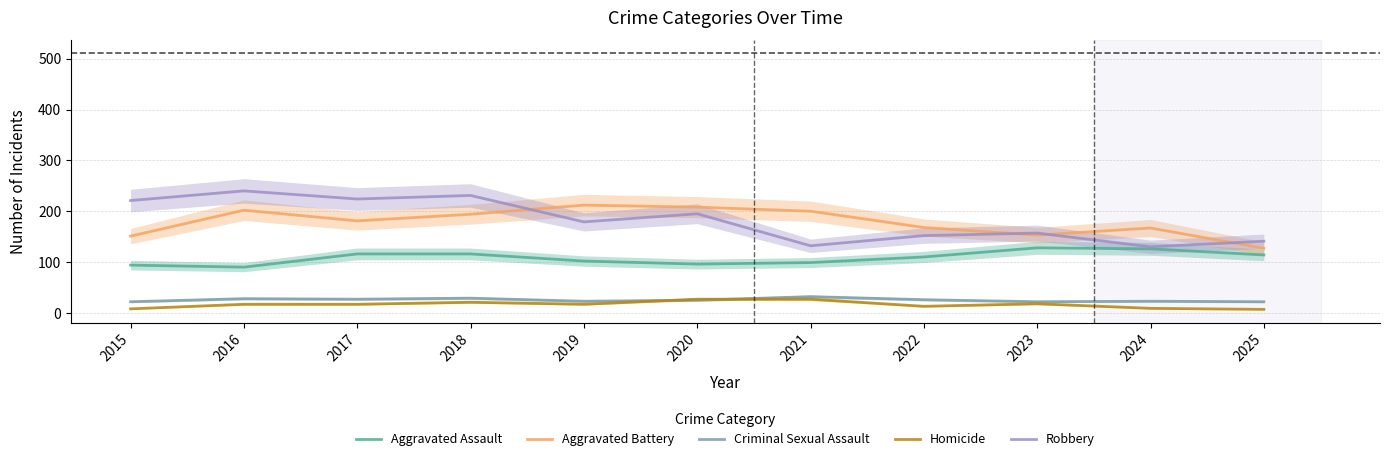

Which series has the largest total across all categories?

Robbery